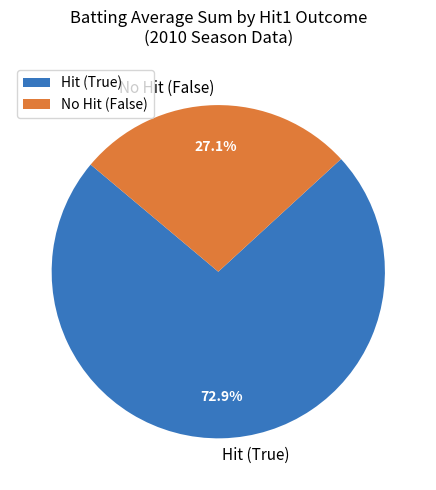

Count the number of slices in the pie.

2